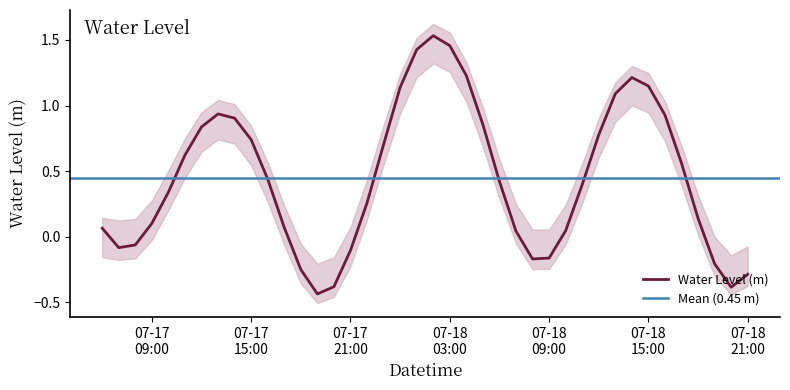

Rank the categories by value from highest to lowest.

2024-07-18 02:00:00, 2024-07-18 03:00:00, 2024-07-18 01:00:00, 2024-07-18 04:00:00, 2024-07-18 14:00:00, 2024-07-18 15:00:00, 2024-07-18 00:00:00, 2024-07-18 13:00:00, 2024-07-17 13:00:00, 2024-07-18 16:00:00, 2024-07-17 14:00:00, 2024-07-18 05:00:00, 2024-07-17 12:00:00, 2024-07-18 12:00:00, 2024-07-17 15:00:00, 2024-07-17 23:00:00, 2024-07-17 11:00:00, 2024-07-18 17:00:00, 2024-07-17 16:00:00, 2024-07-18 06:00:00, 2024-07-18 11:00:00, 2024-07-17 10:00:00, 2024-07-17 22:00:00, 2024-07-18 18:00:00, 2024-07-17 09:00:00, 2024-07-17 17:00:00, 2024-07-17 06:00:00, 2024-07-18 10:00:00, 2024-07-18 07:00:00, 2024-07-17 08:00:00, 2024-07-17 07:00:00, 2024-07-17 21:00:00, 2024-07-18 09:00:00, 2024-07-18 08:00:00, 2024-07-18 19:00:00, 2024-07-17 18:00:00, 2024-07-18 21:00:00, 2024-07-17 20:00:00, 2024-07-18 20:00:00, 2024-07-17 19:00:00